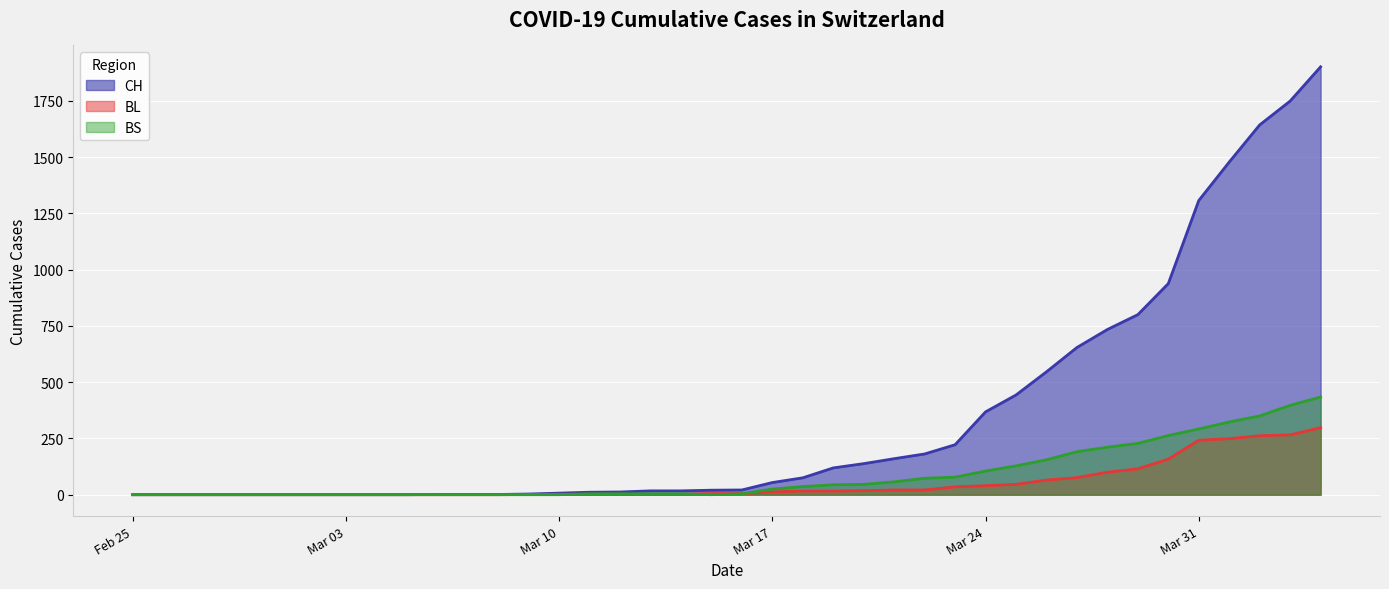

Is it true that BL equals 40 at Mar 24?

True